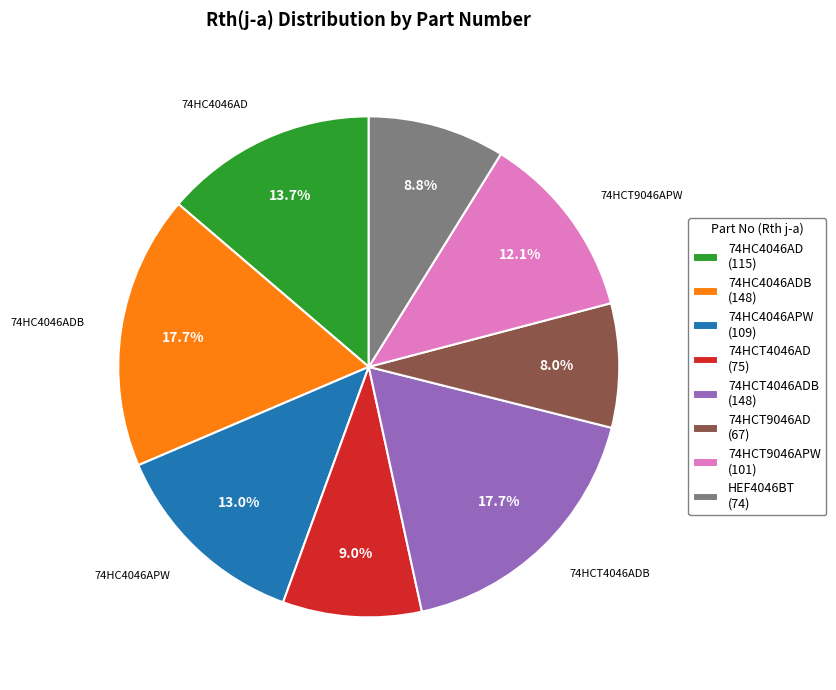

Count the number of slices in the pie.

8